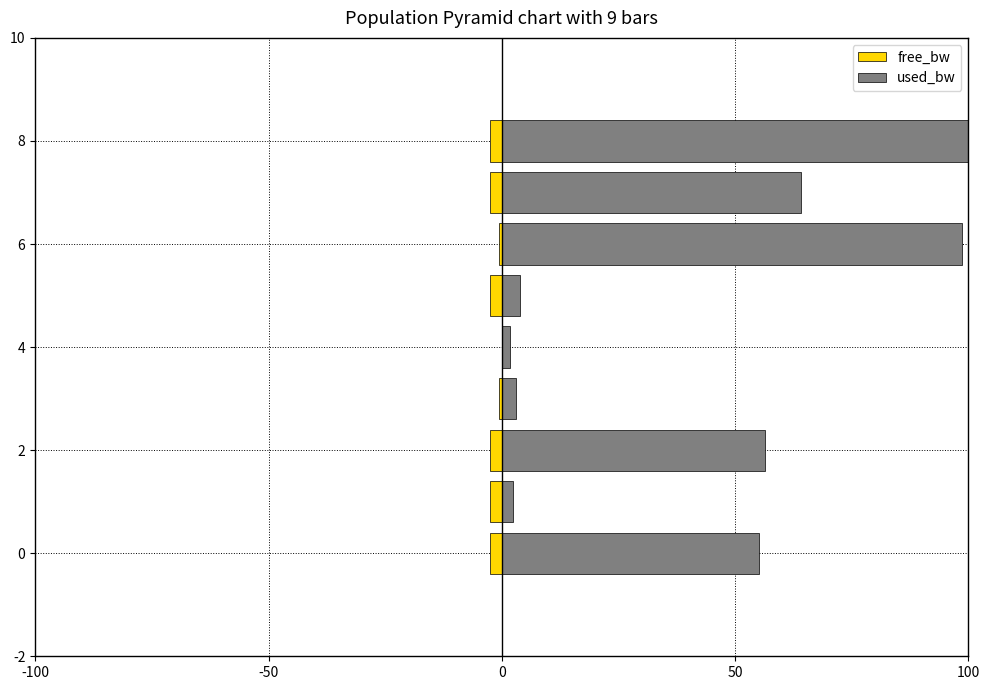

Is the value of free_bw at -50 greater than the value of used_bw at 6?

No